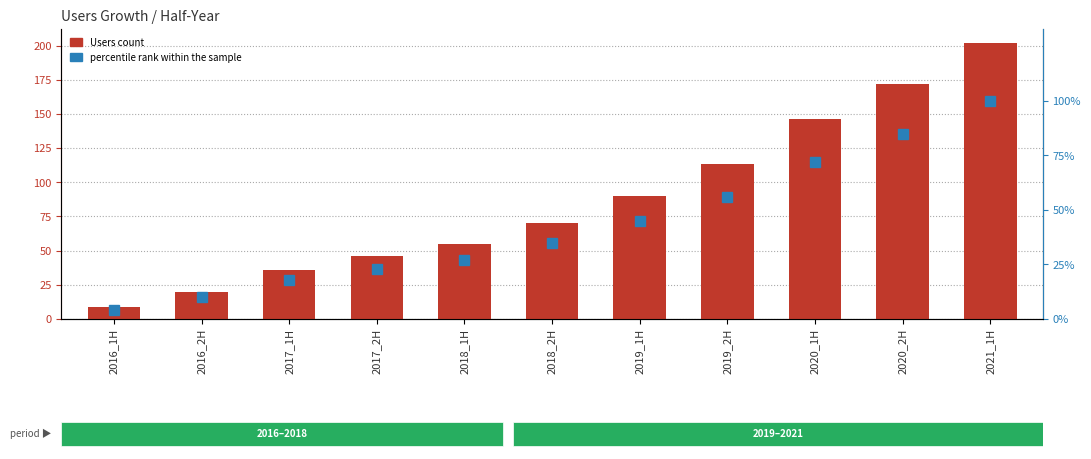

What is the difference between the second highest and minimum values in the Users count series?

163